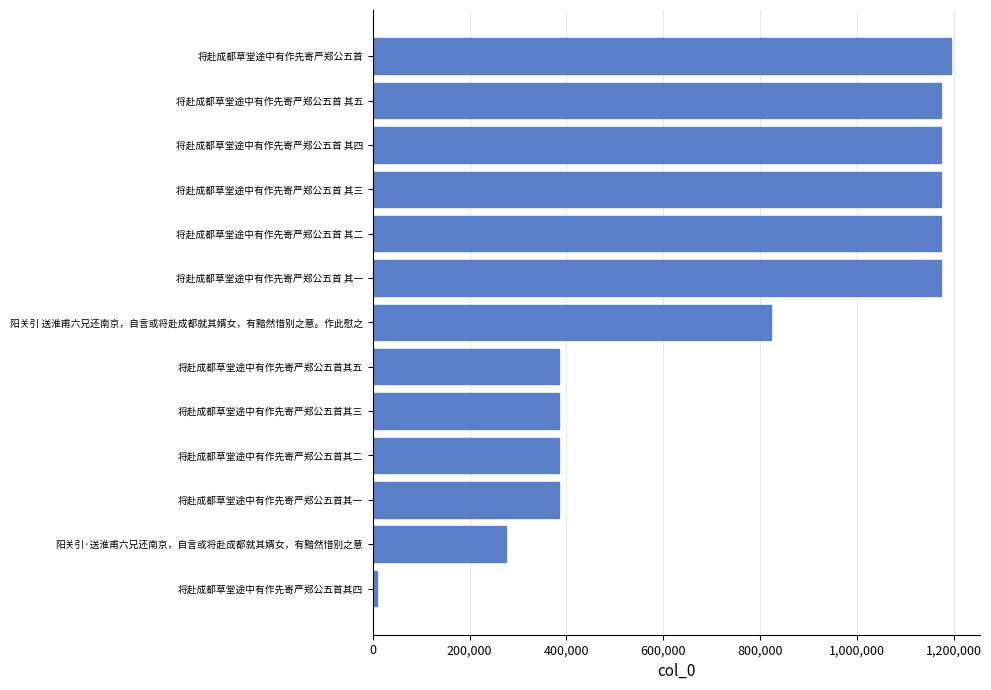

What is the change in value from 将赴成都草堂途中有作先寄严郑公五首其二 to 将赴成都草堂途中有作先寄严郑公五首 其四?

+787963